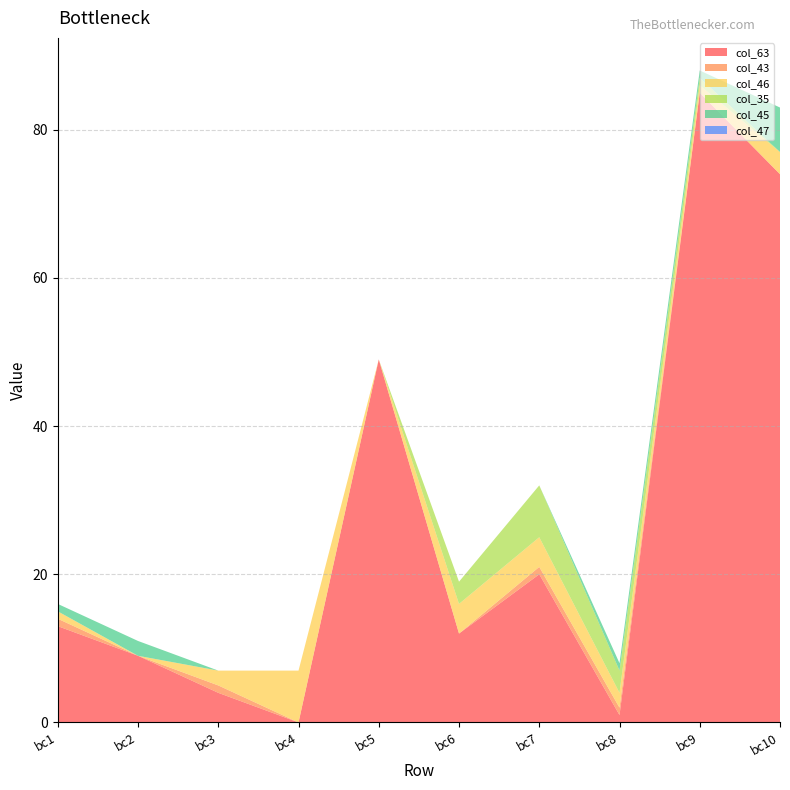

Reading left to right, what are all the values shown in this chart?

col_63: bc1=13	bc2=9	bc3=4	bc4=0	bc5=49	bc6=12	bc7=20	bc8=1	bc9=85	bc10=74
col_43: bc1=1	bc2=0	bc3=1	bc4=0	bc5=0	bc6=0	bc7=1	bc8=1	bc9=0	bc10=0
col_46: bc1=1	bc2=0	bc3=2	bc4=7	bc5=0	bc6=4	bc7=4	bc8=2	bc9=1	bc10=3
col_35: bc1=0	bc2=0	bc3=0	bc4=0	bc5=0	bc6=3	bc7=7	bc8=3	bc9=1	bc10=0
col_45: bc1=1	bc2=2	bc3=0	bc4=0	bc5=0	bc6=0	bc7=0	bc8=1	bc9=1	bc10=6
col_47: bc1=0	bc2=0	bc3=0	bc4=0	bc5=0	bc6=0	bc7=0	bc8=0	bc9=0	bc10=0